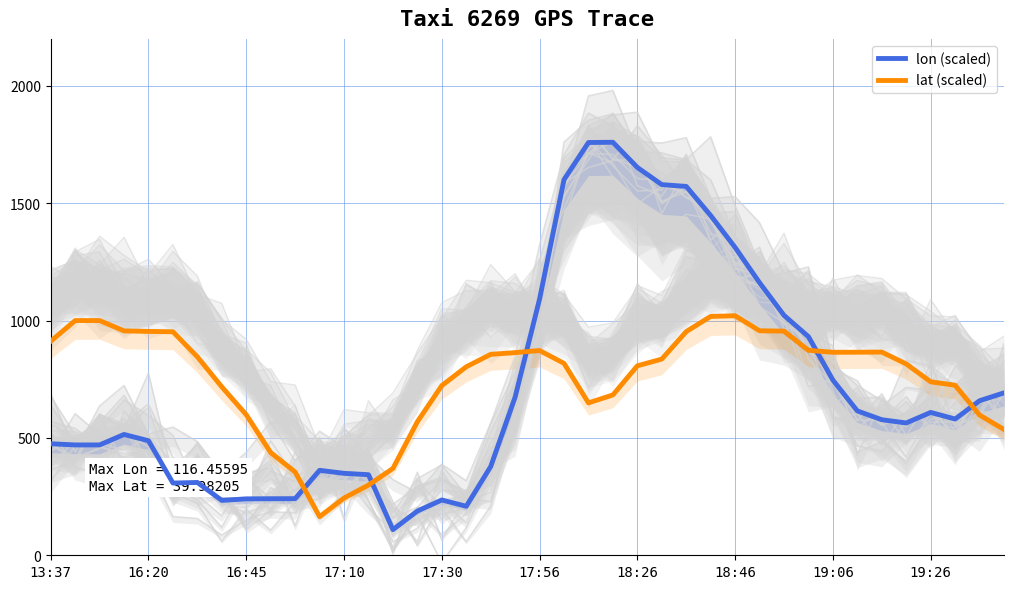

Which series has the largest range (max minus min)?

lon (scaled)